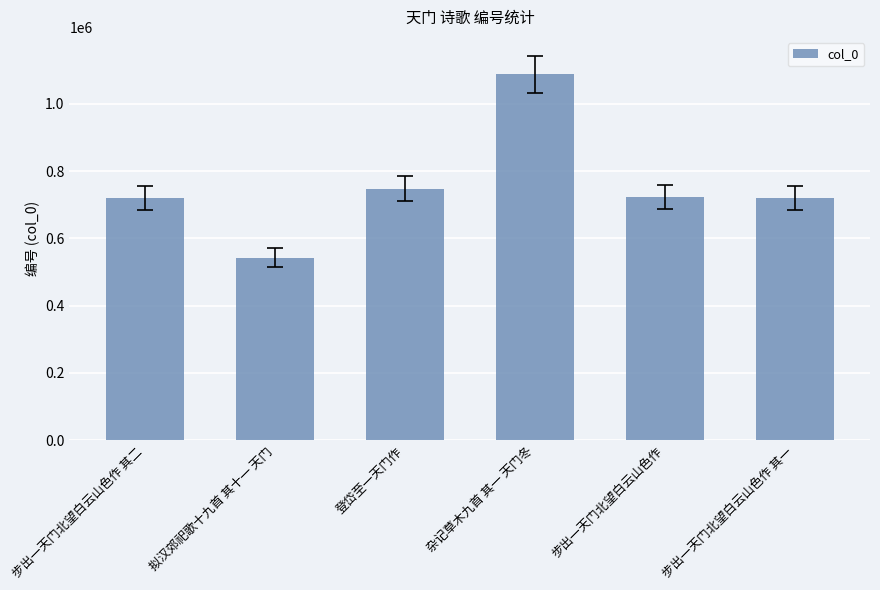

What is the label of the 1st bar from the right?

步出一天门北望白云山色作 其一